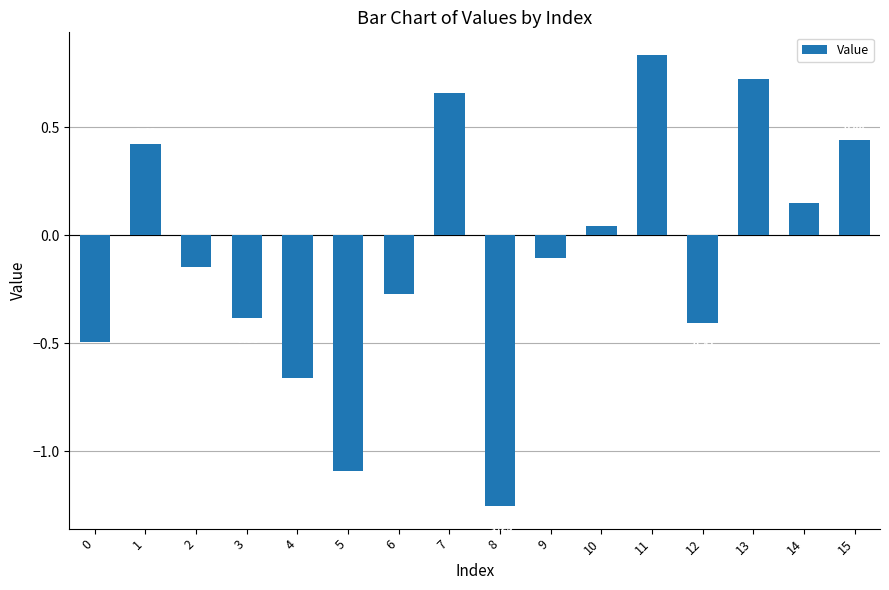

Where is the data nearest to the value 0?

10